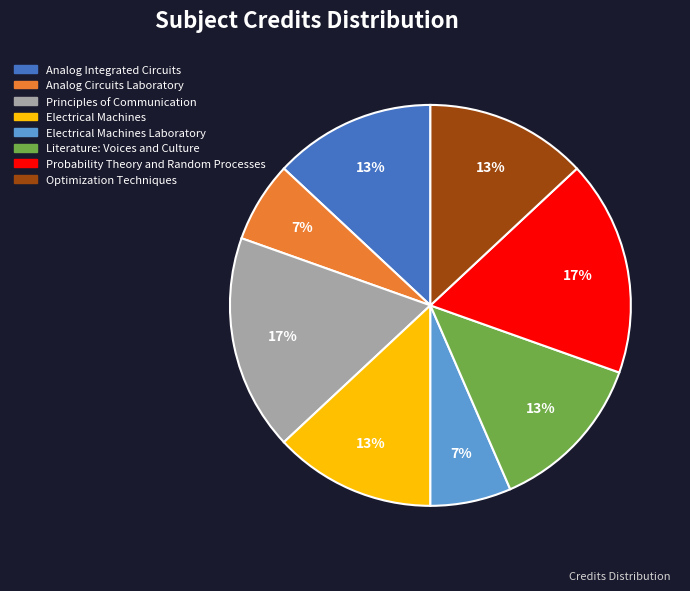

What is the ratio of the value at Probability Theory and Random Processes to the value at Analog Integrated Circuits?

1.3